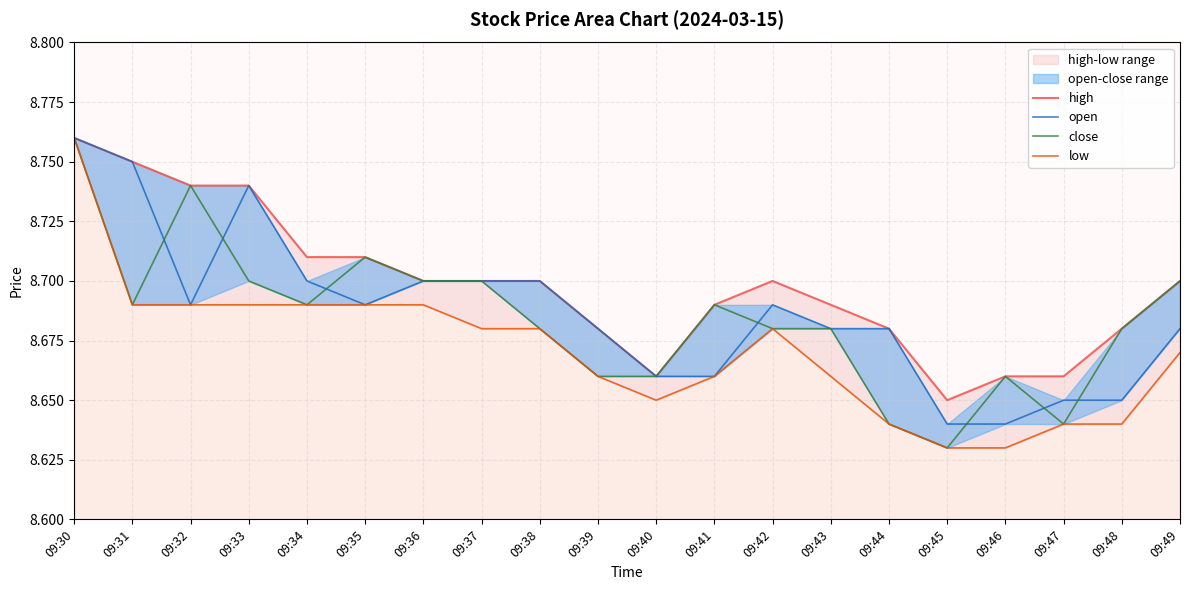

True or false: low has a value of 4.0 at 09:46.

False